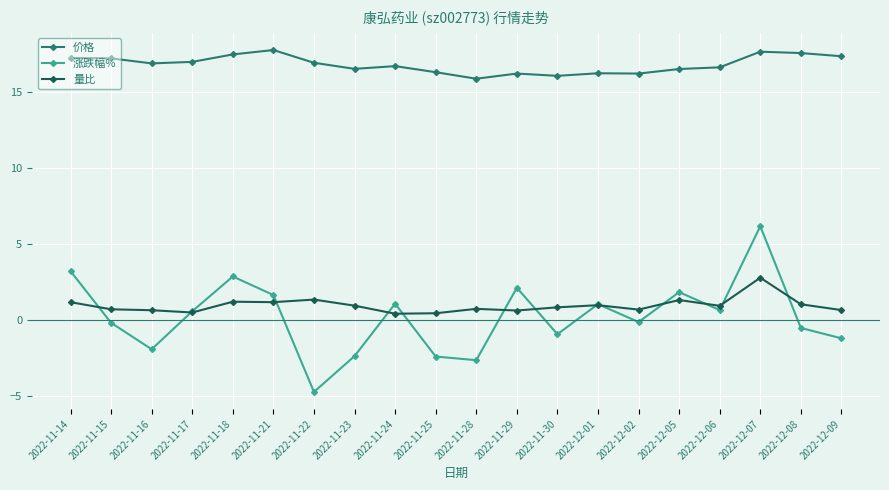

In 量比, how many points are higher than both neighbors (excluding endpoints)?

6